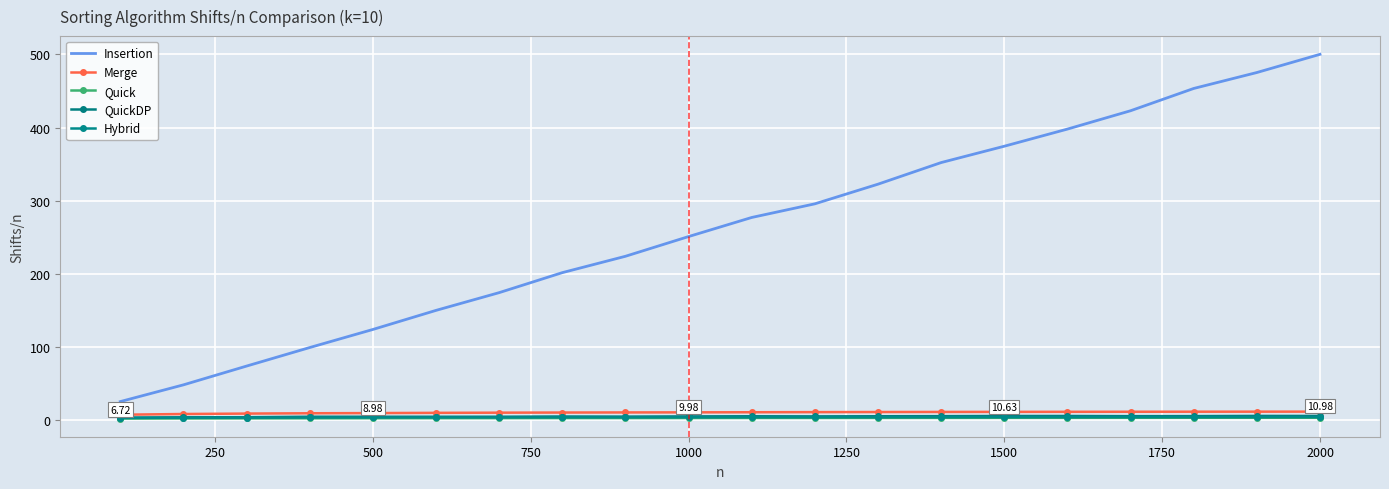

True or false: Insertion and Merge cross at least once.

False